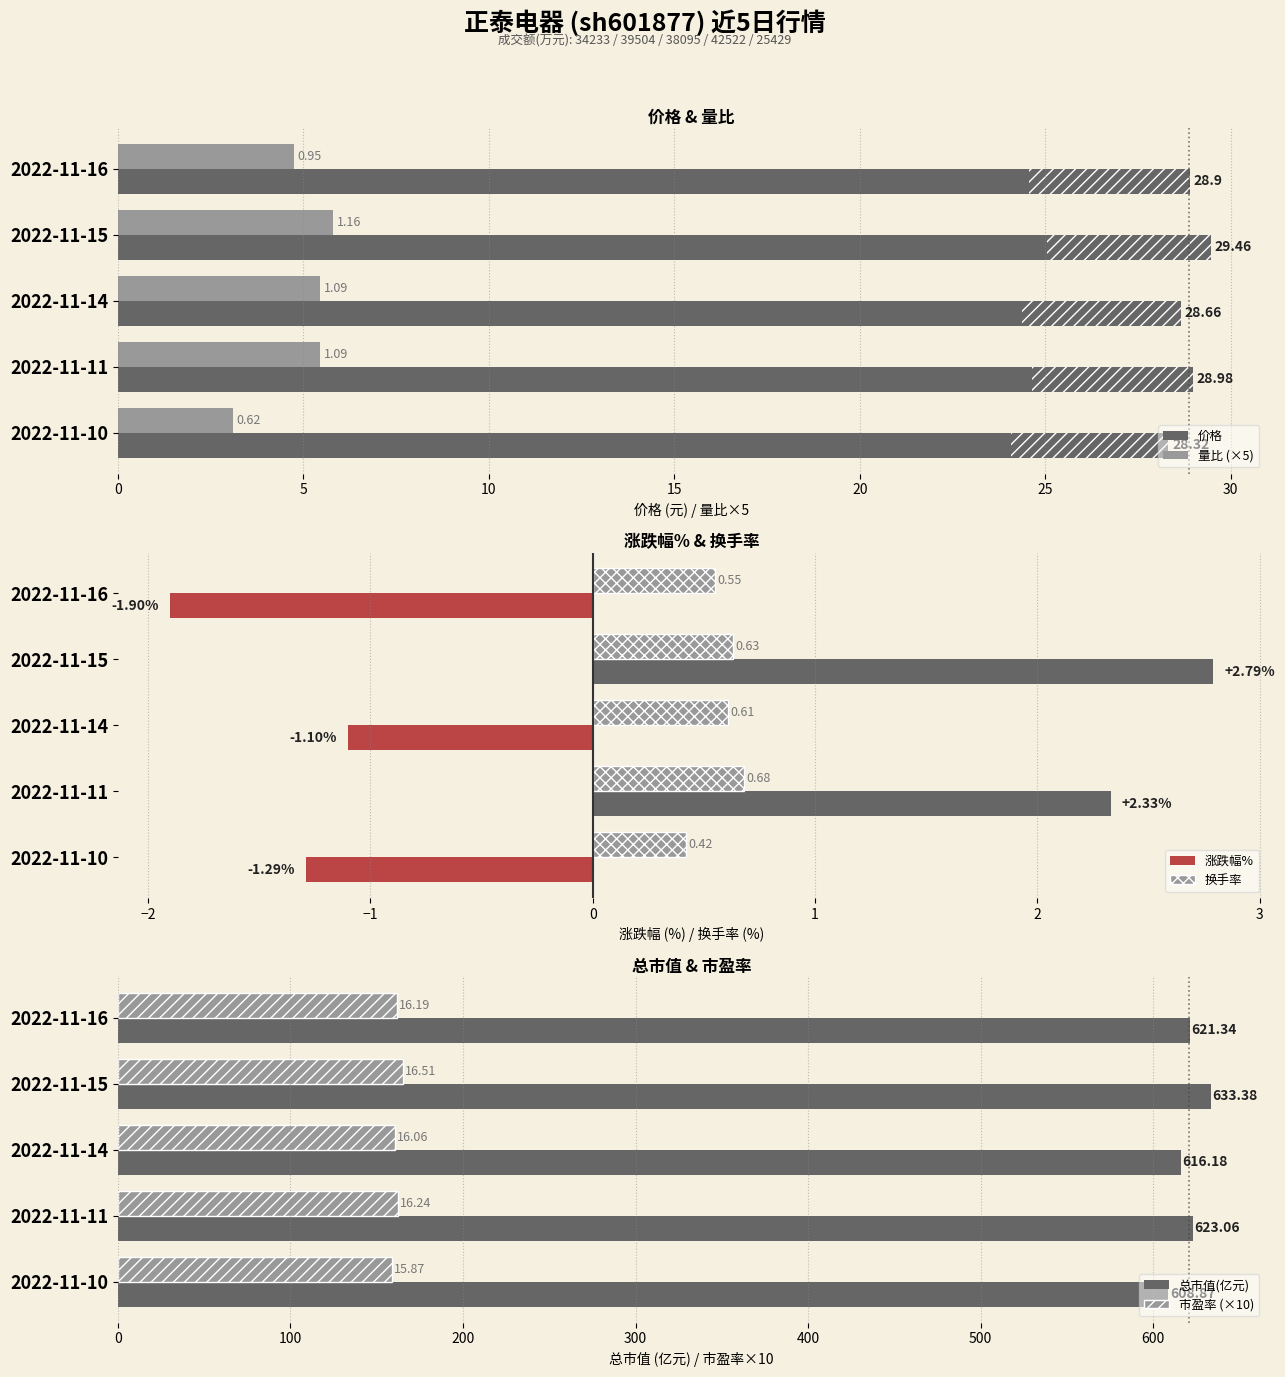

Which series has the widest spread of values?

总市值(亿元)